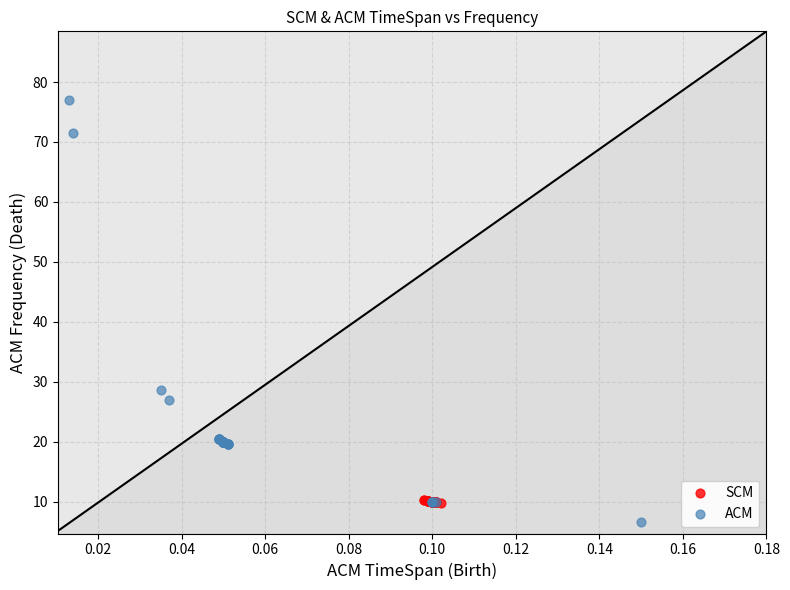

Which series has the widest spread of Y values?

ACM